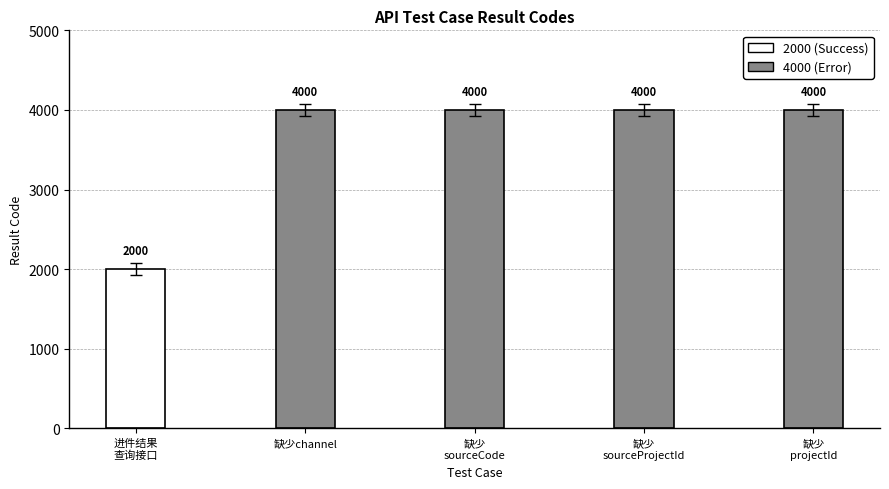

The chart shows a value of 3302 at 进件结果
查询接口. True or false?

False